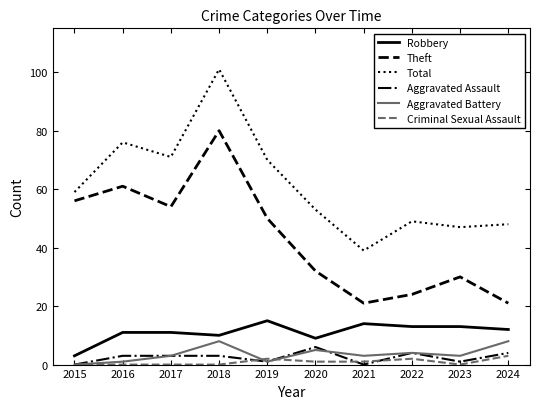

Reading left to right, what are all the values shown in this chart?

Robbery: 3	11	11	10	15	9	14	13	13	12
Theft: 56	61	54	80	50	32	21	24	30	21
Total: 59	76	71	101	70	53	39	49	47	48
Aggravated Assault: 0	3	3	3	1	6	0	4	1	4
Aggravated Battery: 0	1	3	8	1	5	3	4	3	8
Criminal Sexual Assault: 0	0	0	0	2	1	1	2	0	3